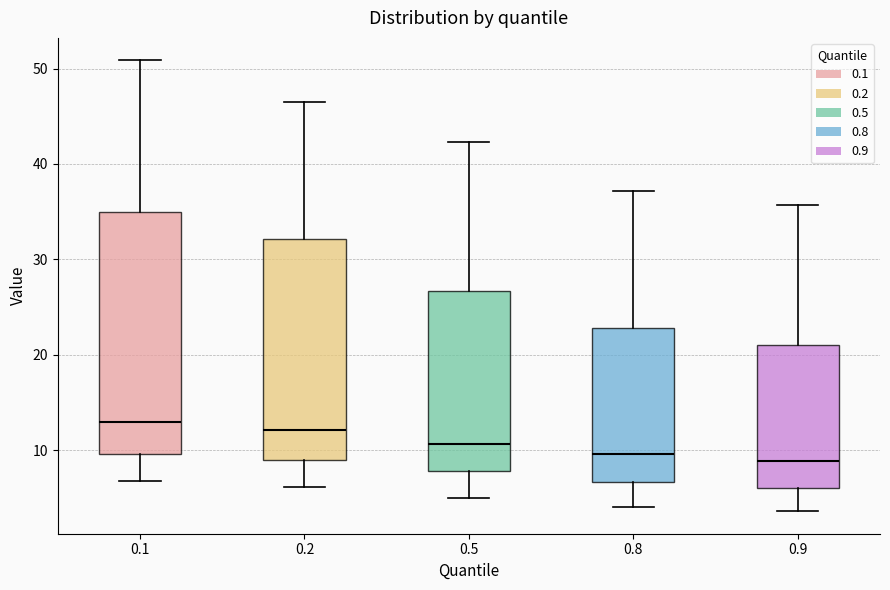

Reading left to right, read every box against the y-axis: the position of its median line, the range the box covers, and the ends of its whiskers. The values are not printed on the chart, so give them approximately, as read against the axis.

0.1: median 13, box 10 to 35, whiskers 7 to 51
0.2: median 12, box 9 to 32, whiskers 6 to 47
0.5: median 11, box 8 to 27, whiskers 5 to 42
0.8: median 10, box 7 to 23, whiskers 4 to 37
0.9: median 9, box 6 to 21, whiskers 4 to 36